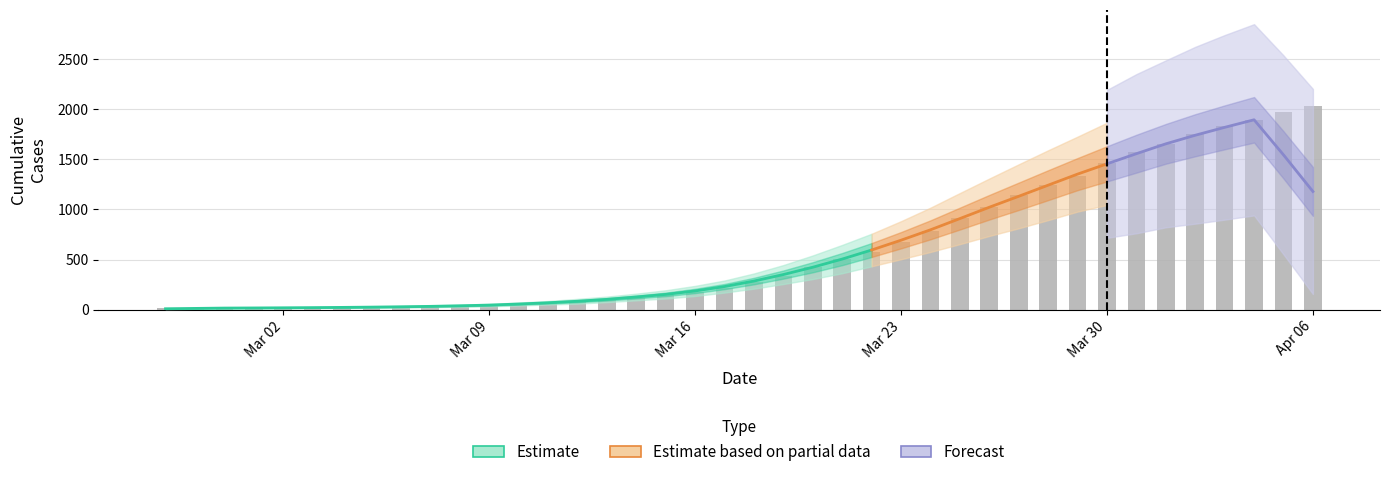

What is the label of the 25th bar from the right?

2020-03-13